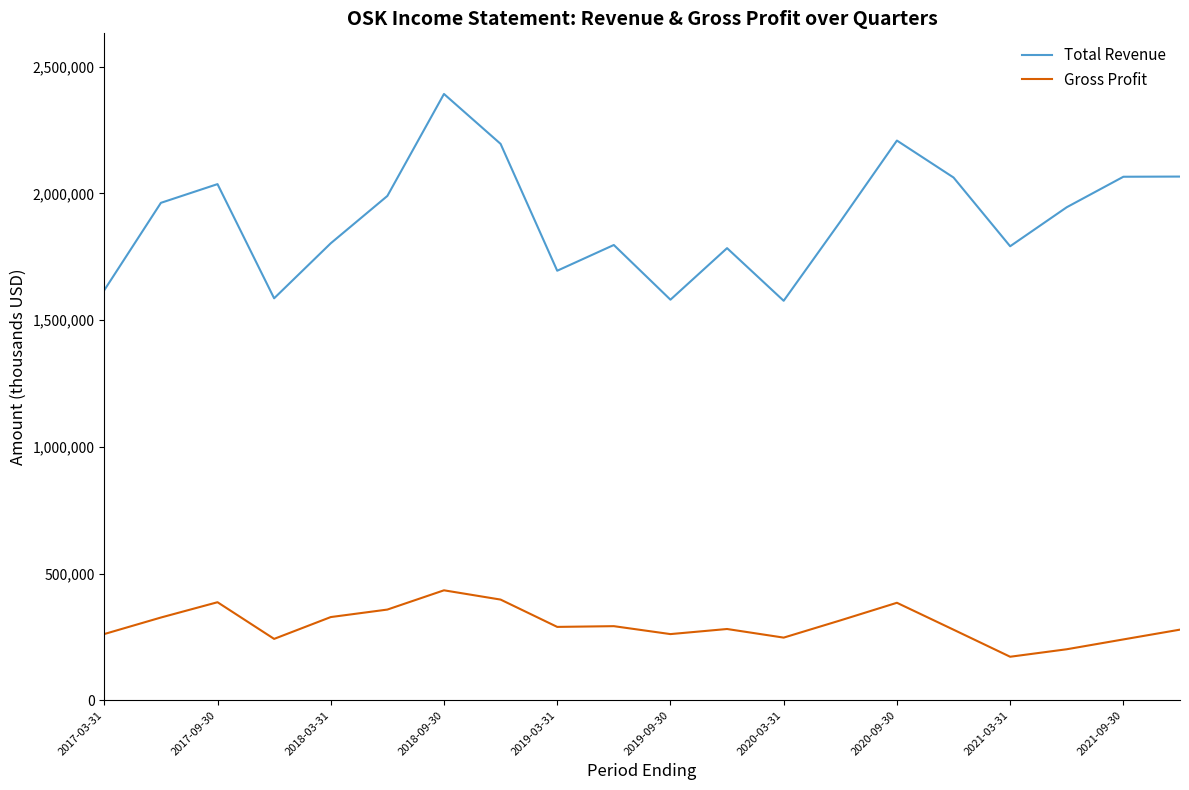

True or false: Gross Profit and Total Revenue intersect in this chart.

False